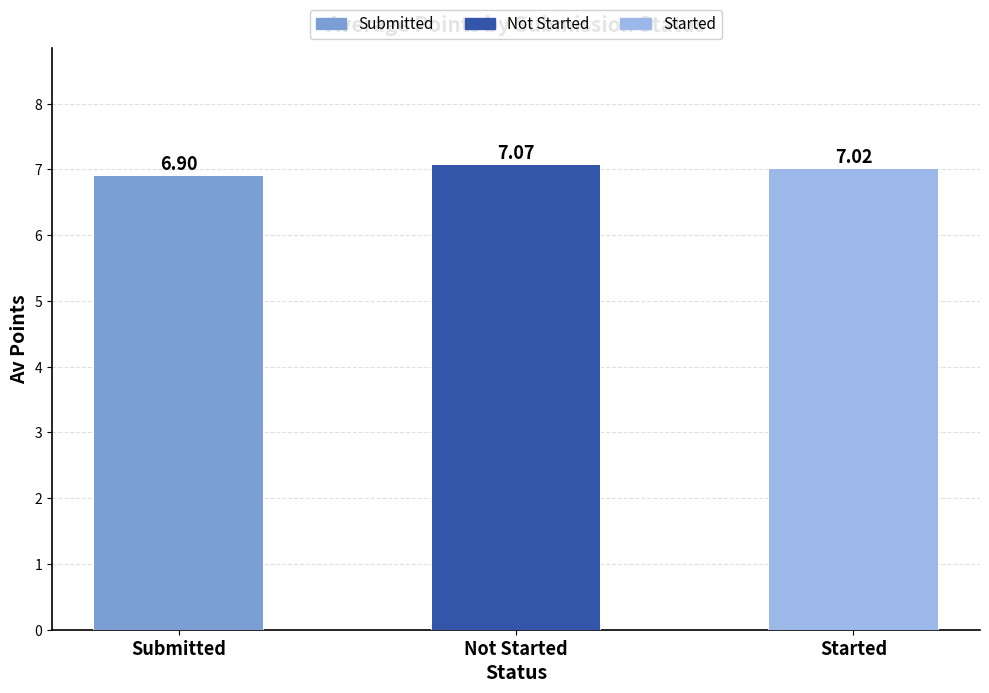

The value at Submitted is 9.9. True or false?

False